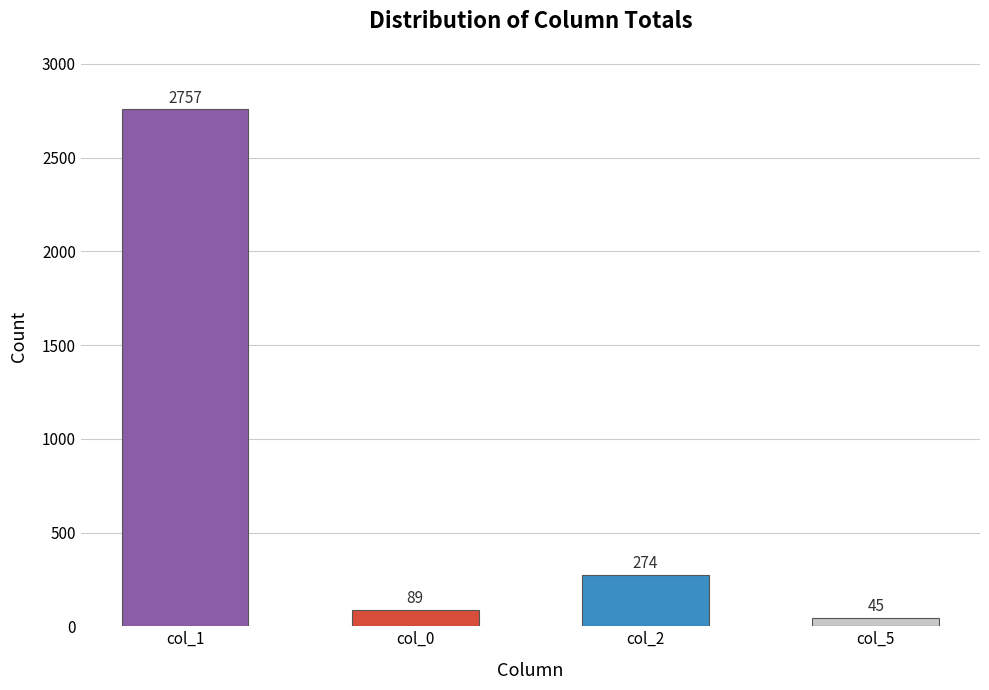

List the labels in order of value, largest first.

col_1, col_2, col_0, col_5